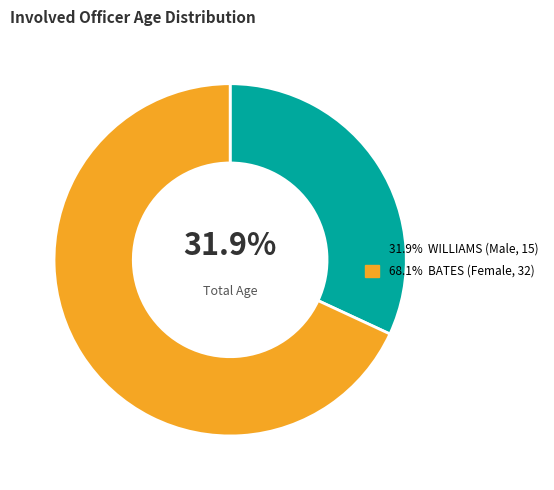

Is there a majority slice in this chart?

Yes